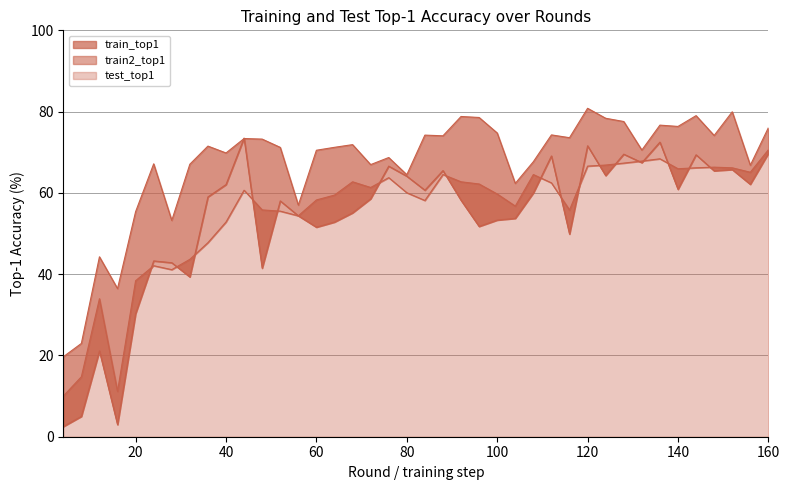

Which series changed the most between 136 and 148?

train2_top1